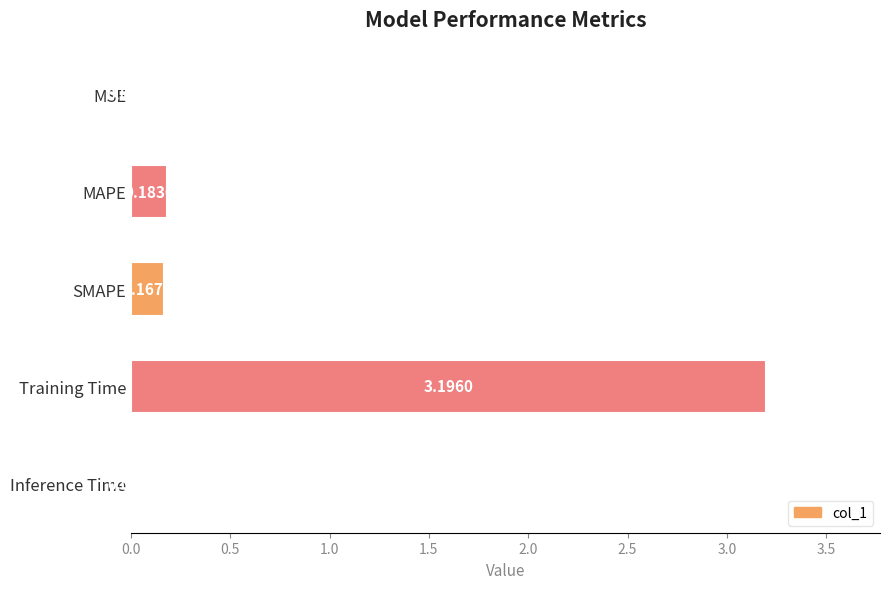

Which label corresponds to the largest value in the chart?

Training Time